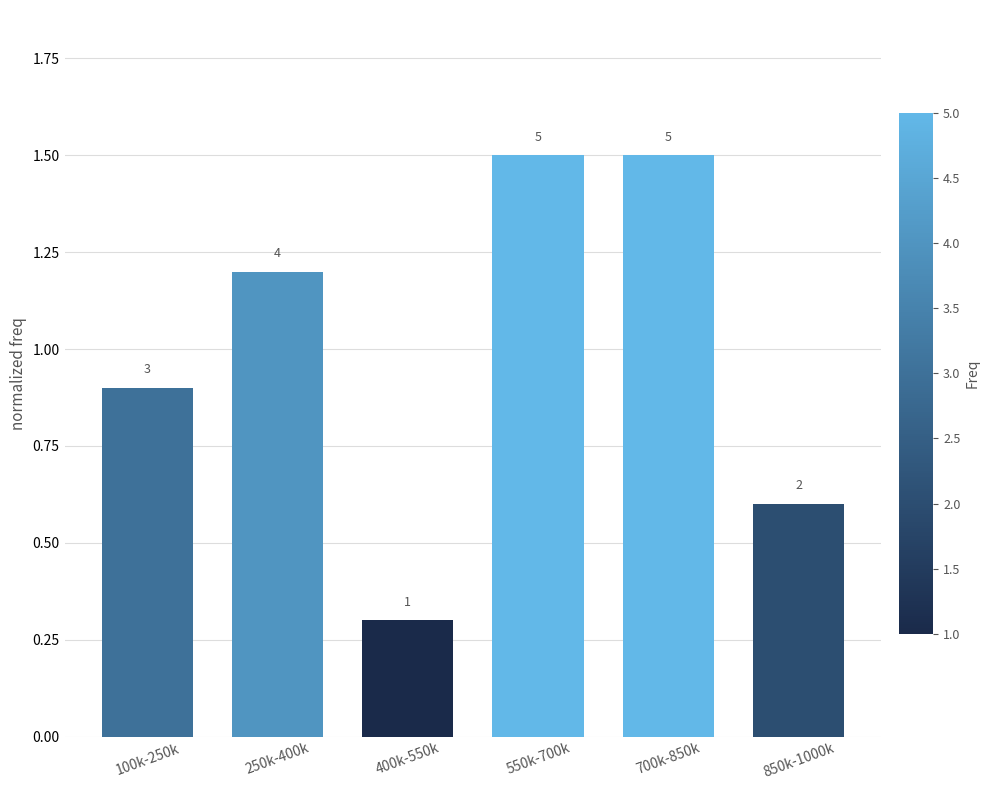

Are the bars horizontal?

No